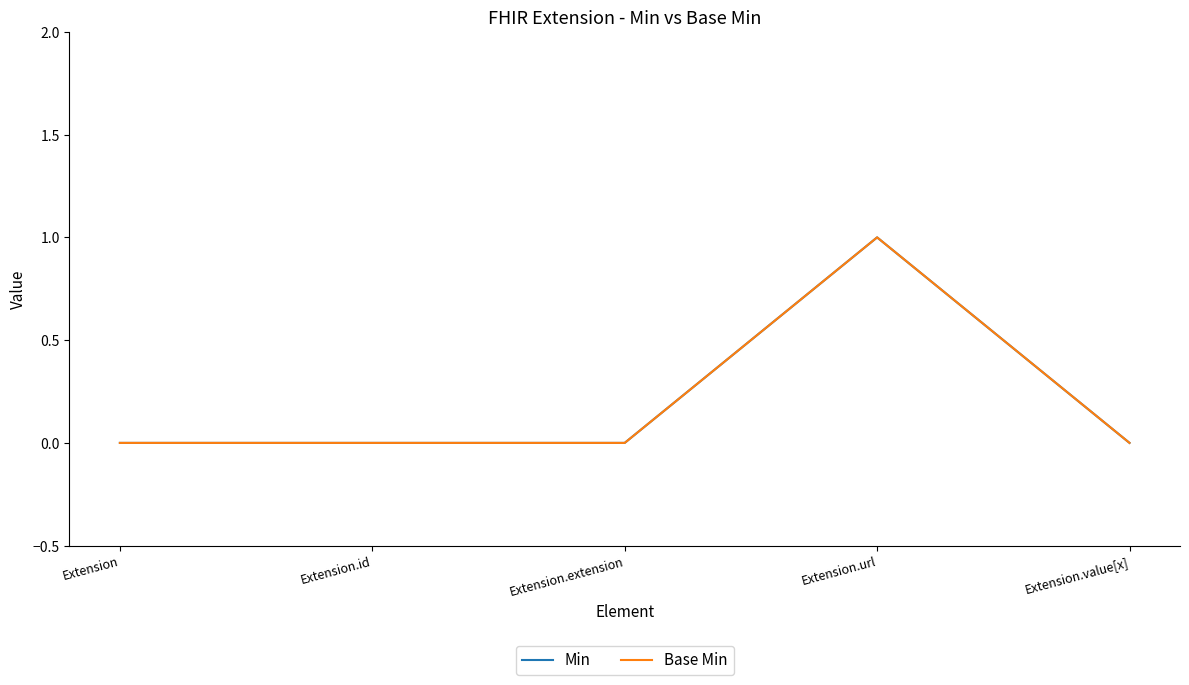

What position from the right is Extension.id?

4